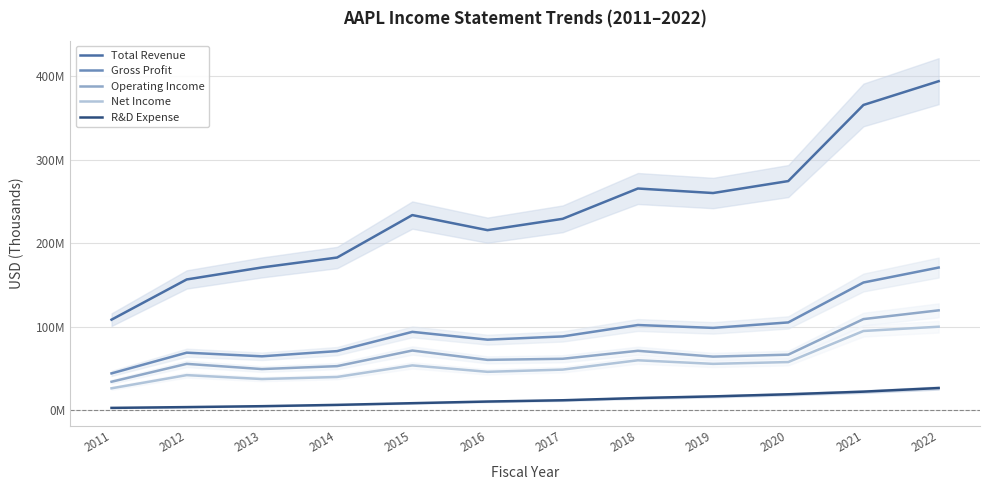

True or false: Total Revenue and Operating Income intersect in this chart.

False